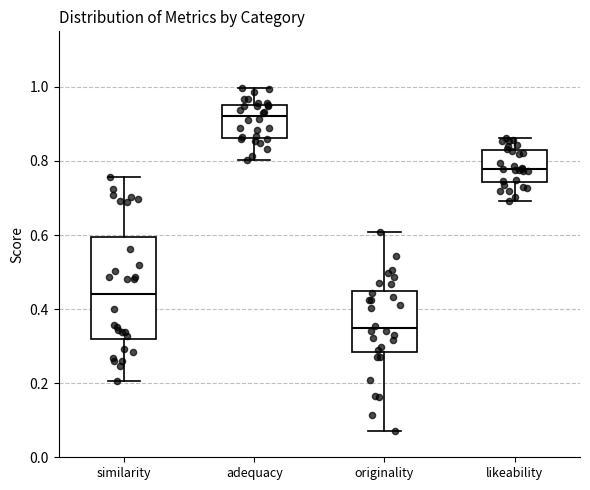

Where is the upper edge of the box for similarity on the y-axis? The values are not printed on the chart, so give them approximately, as read against the axis.

0.60